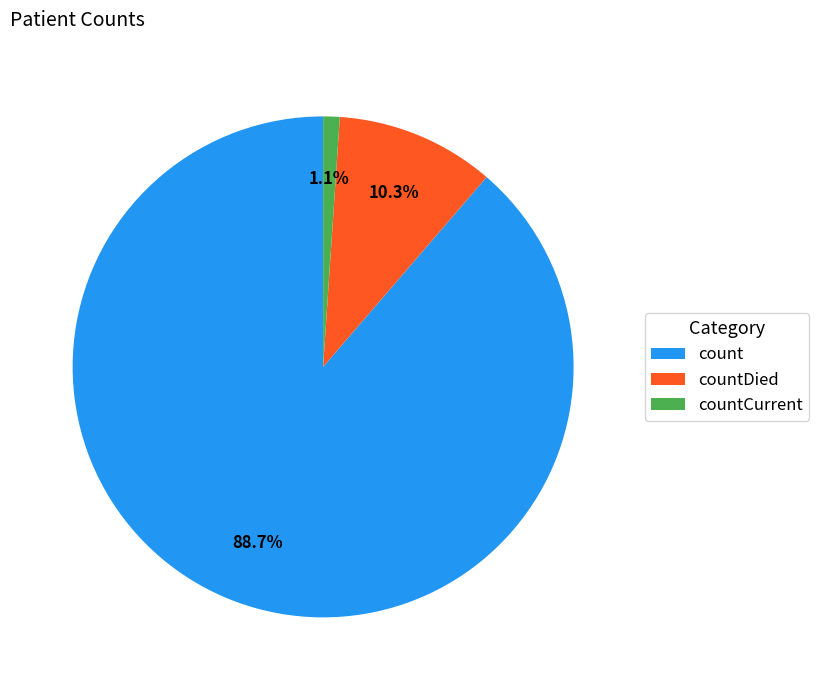

Which category has the smallest portion of the pie?

countCurrent